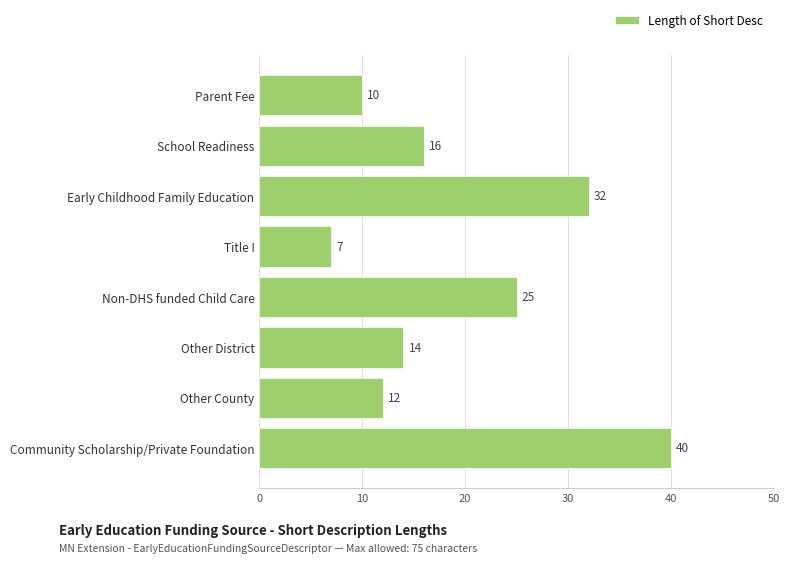

Reading top to bottom, list all the values displayed in this chart.

Parent Fee=10	School Readiness=16	Early Childhood Family Education=32	Title I=7	Non-DHS funded Child Care=25	Other District=14	Other County=12	Community Scholarship/Private Foundation=40